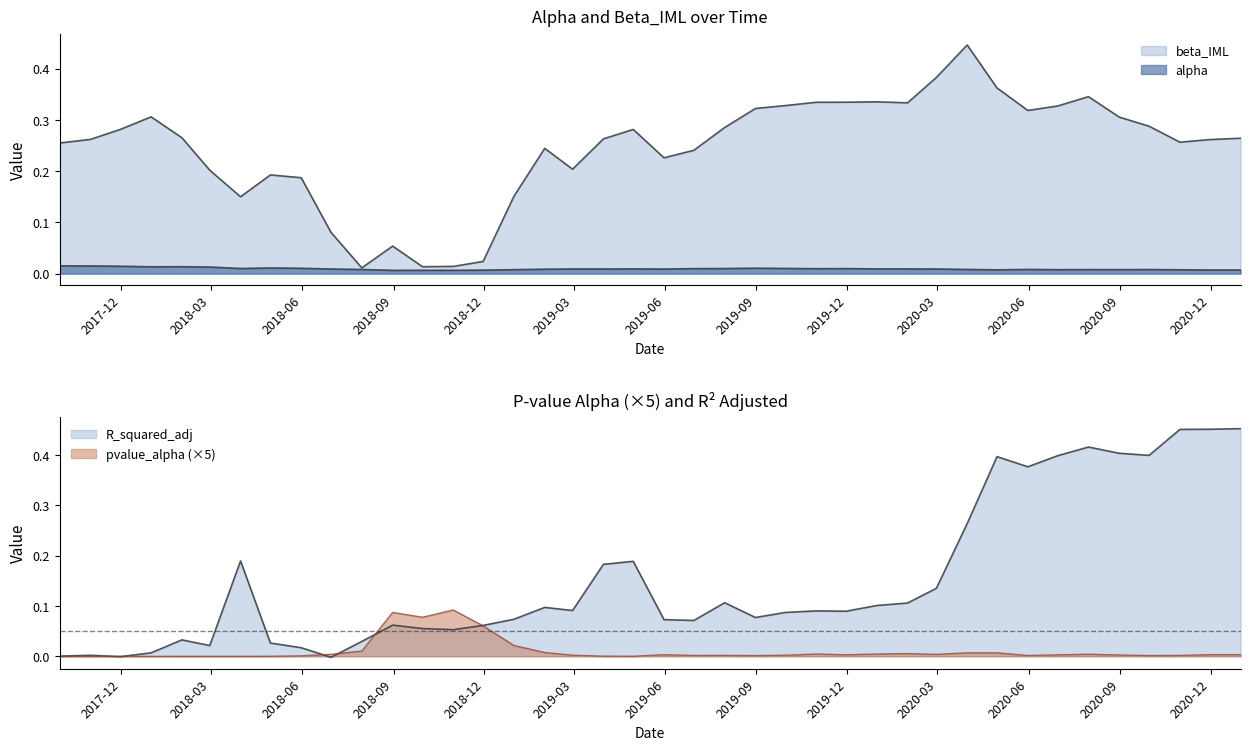

How many categories are shown in the chart?

40